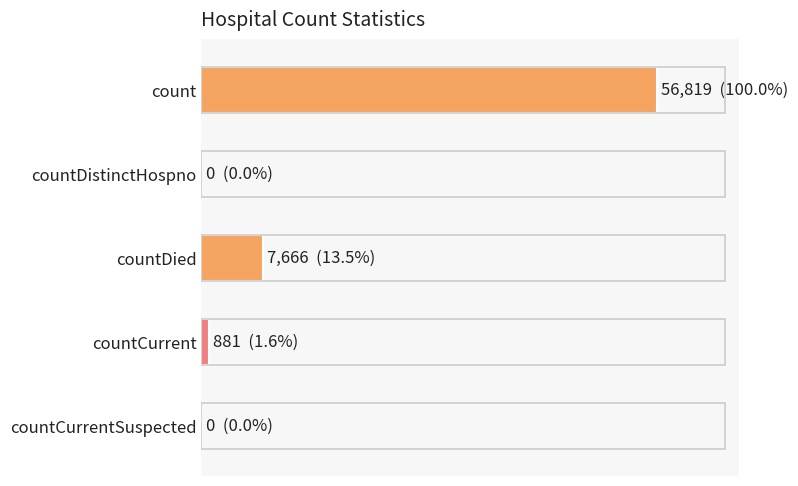

How many bars are there in total?

5